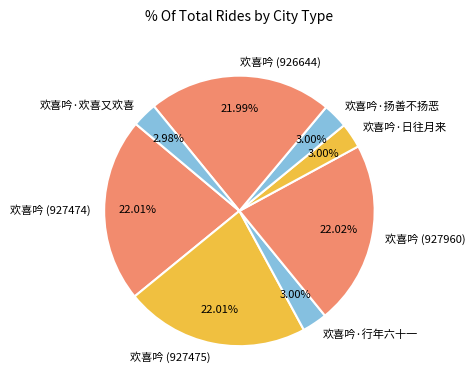

Count the number of slices in the pie.

8